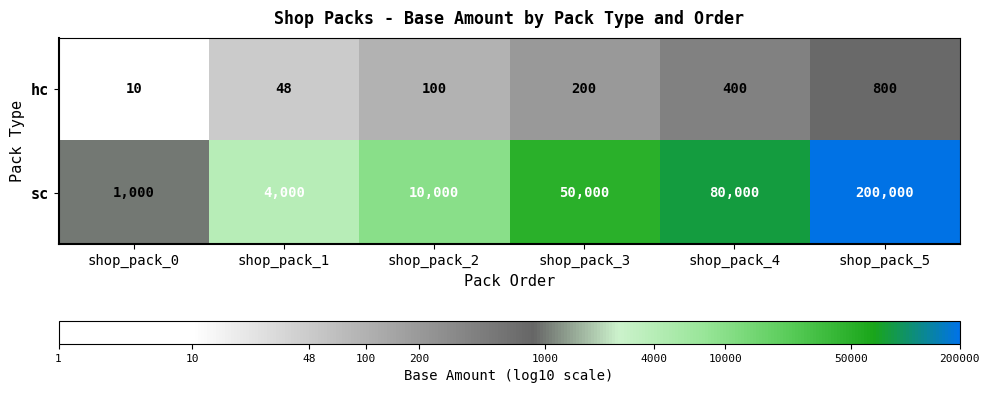

Is it true that hc equals 128 at shop_pack_3?

False